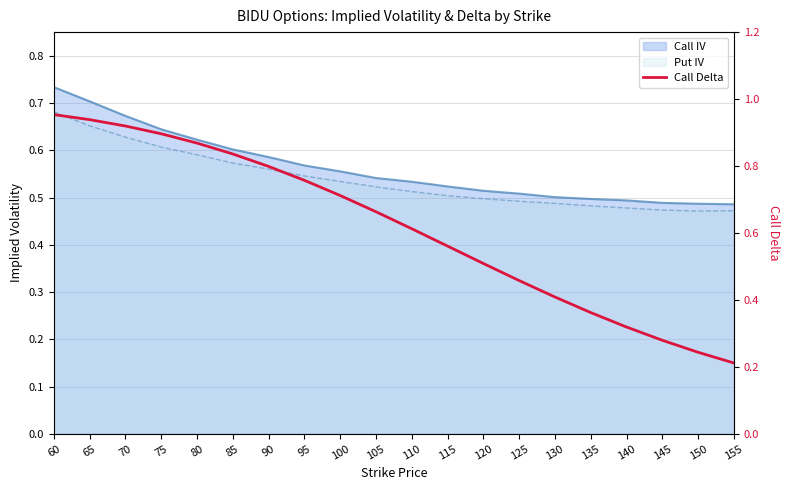

What is the minimum value shown in the chart?

0.2